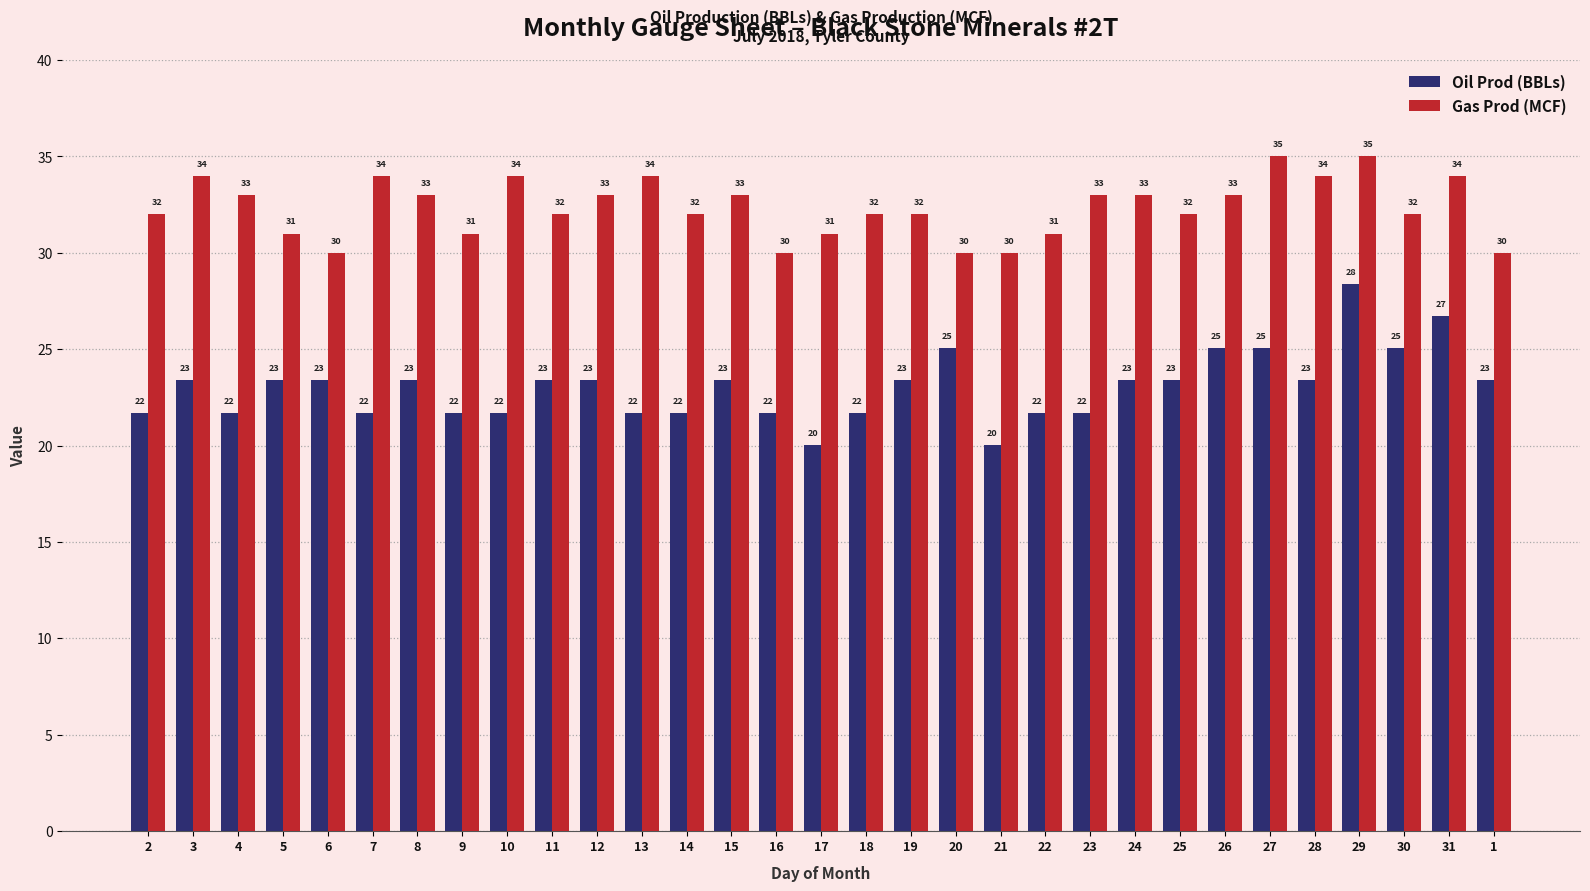

The Oil Prod (BBLs) series shows 23.4 at 3. True or false?

True